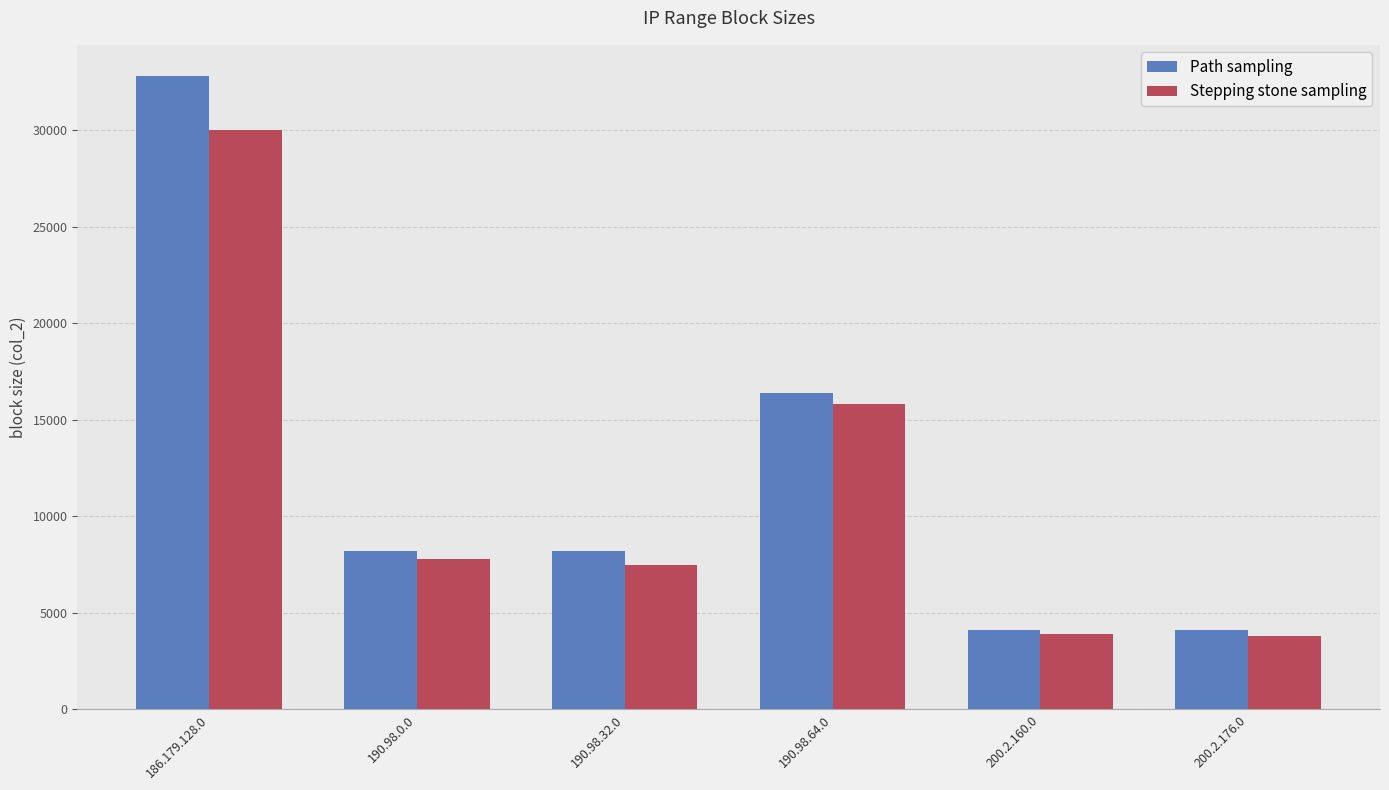

Rank the series by their maximum value, from lowest to highest.

Stepping stone sampling, Path sampling